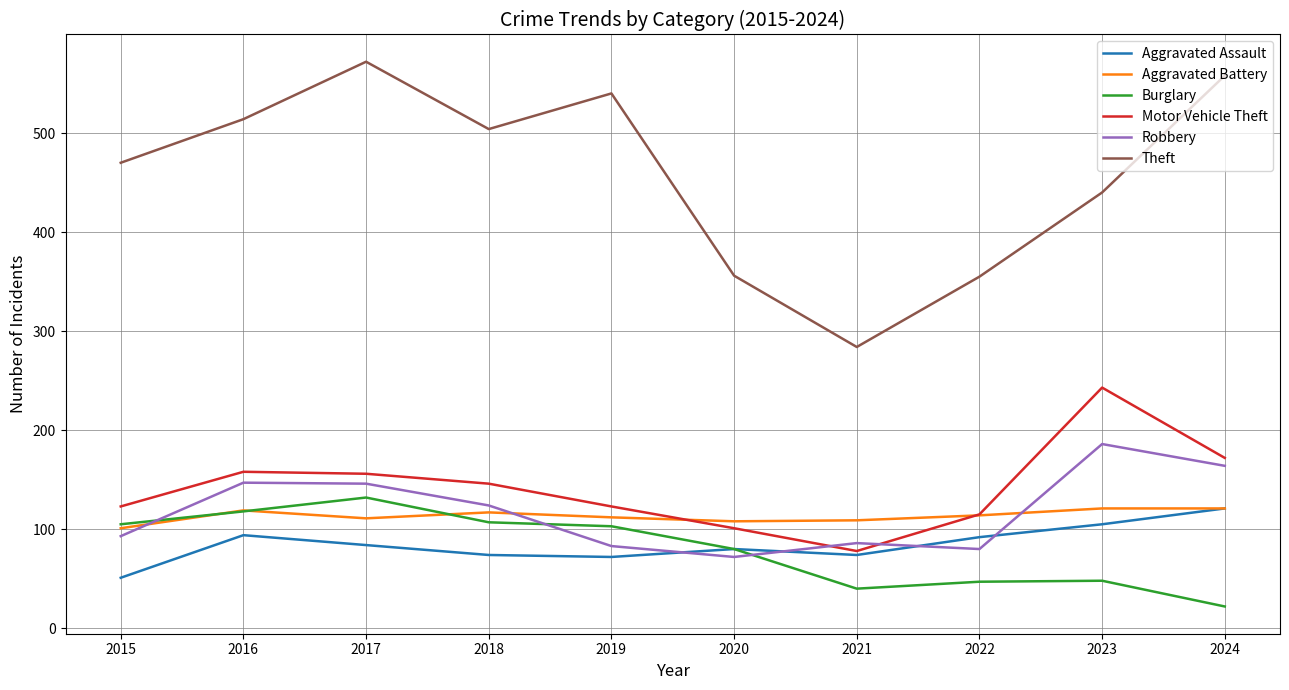

Which series ends up on top after the final intersection of Motor Vehicle Theft and Robbery?

Motor Vehicle Theft